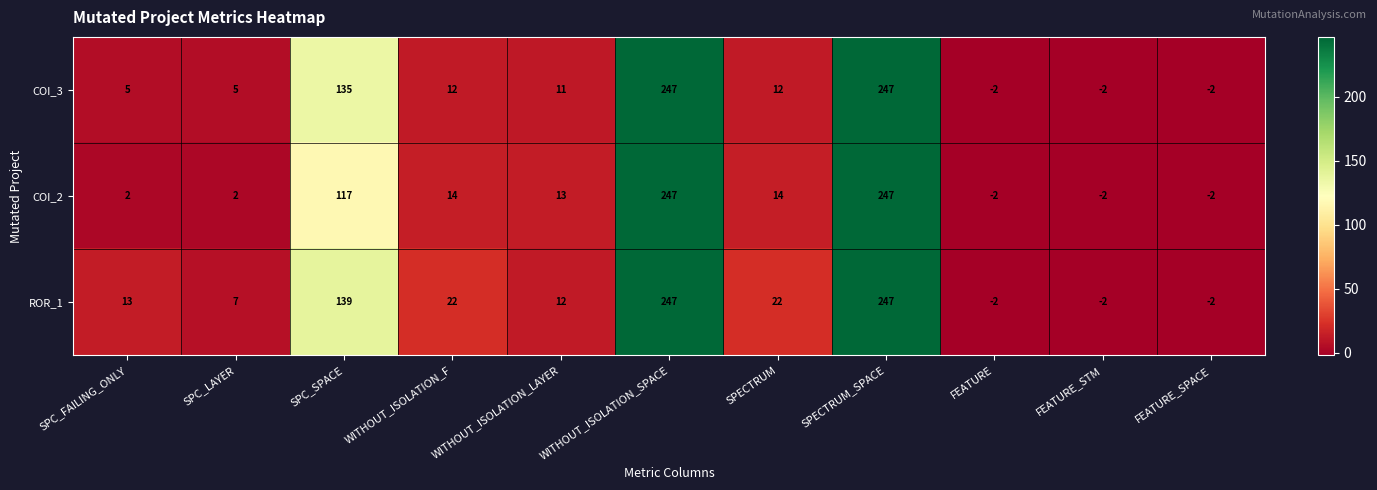

What is the maximum value for ROR_1?

247